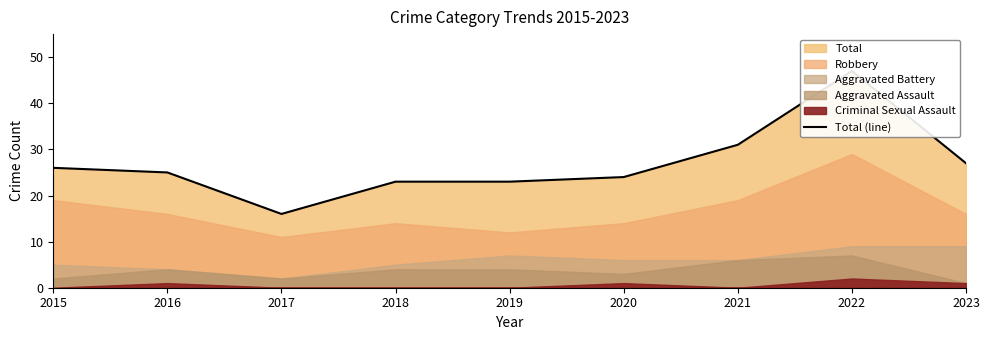

How many data points does each series have?

9